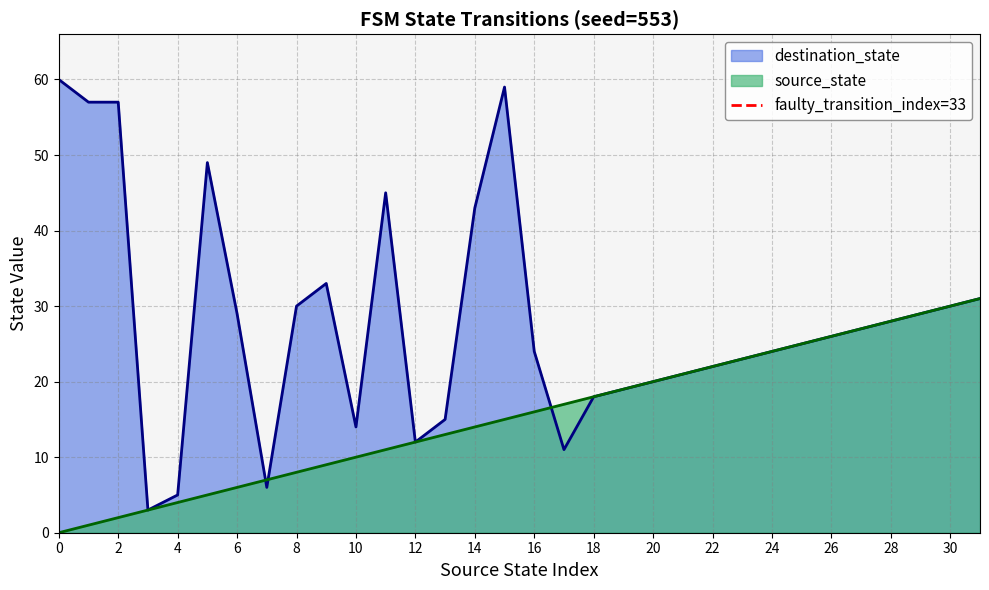

The value of source_state at 14 is 14. True or false?

True